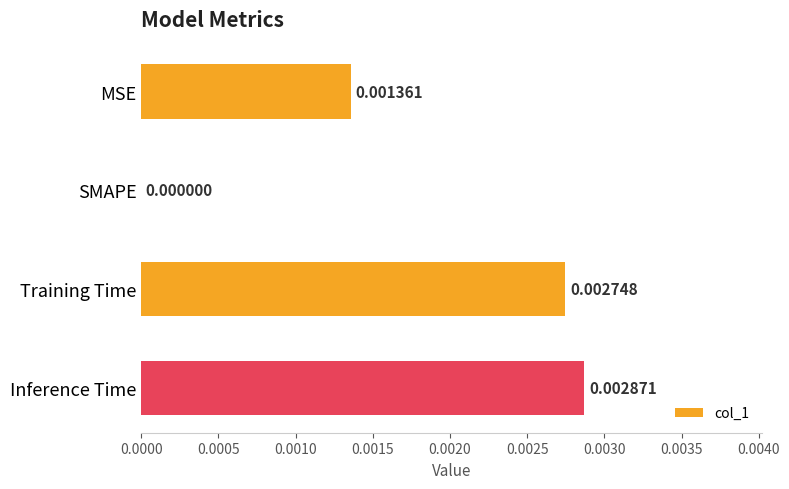

Where is the data nearest to the value 0?

SMAPE